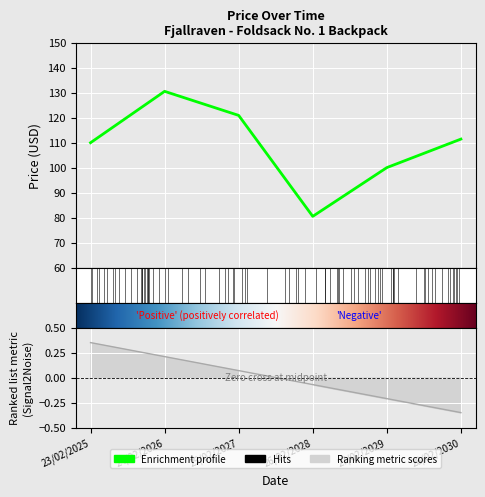

List the labels in order of value, largest first.

24/02/2026, 25/02/2027, 28/02/2030, 23/02/2025, 27/02/2029, 26/02/2028